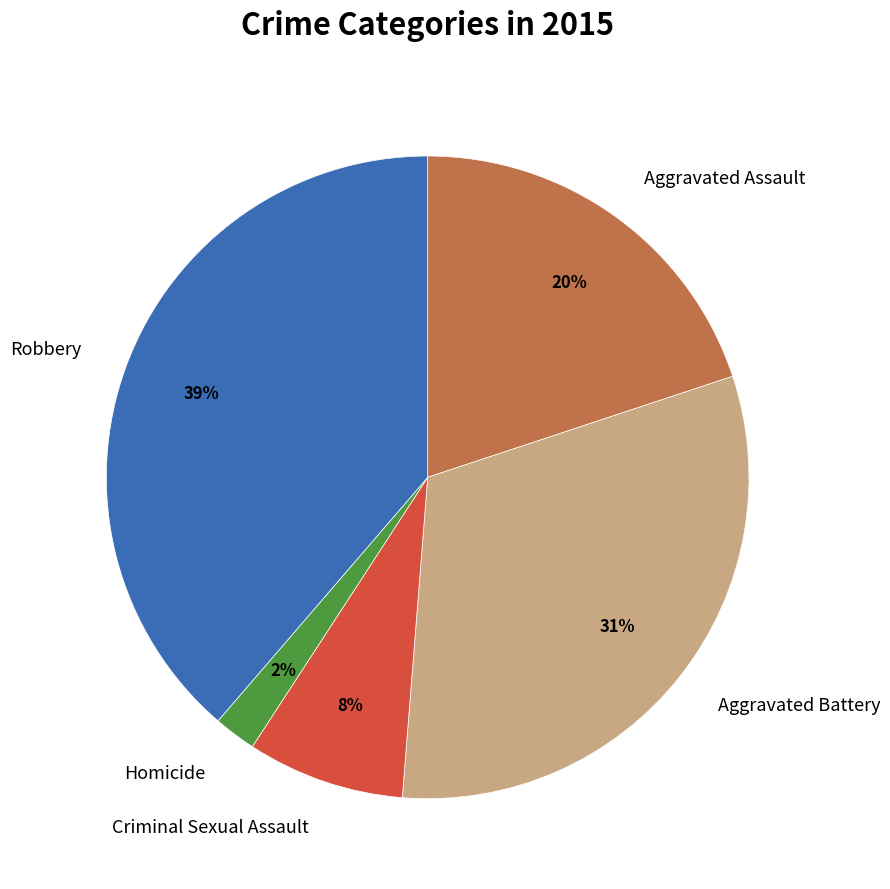

To the nearest percent, what portion does Criminal Sexual Assault represent?

8%